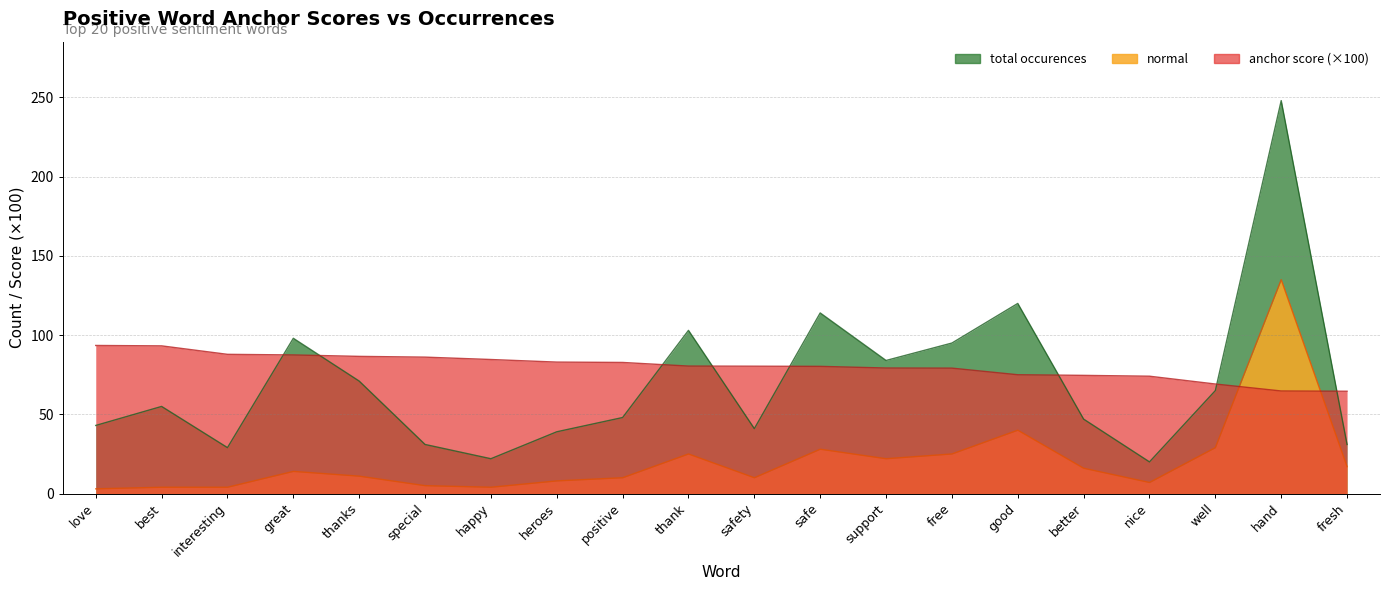

True or false: total occurences and normal intersect in this chart.

False